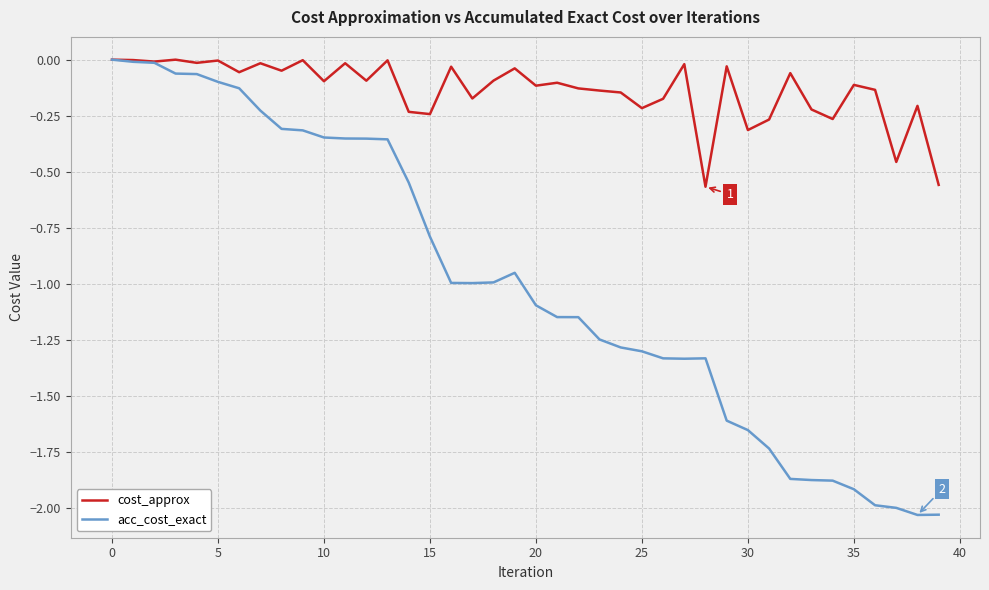

Which series has the largest range (max minus min)?

acc_cost_exact